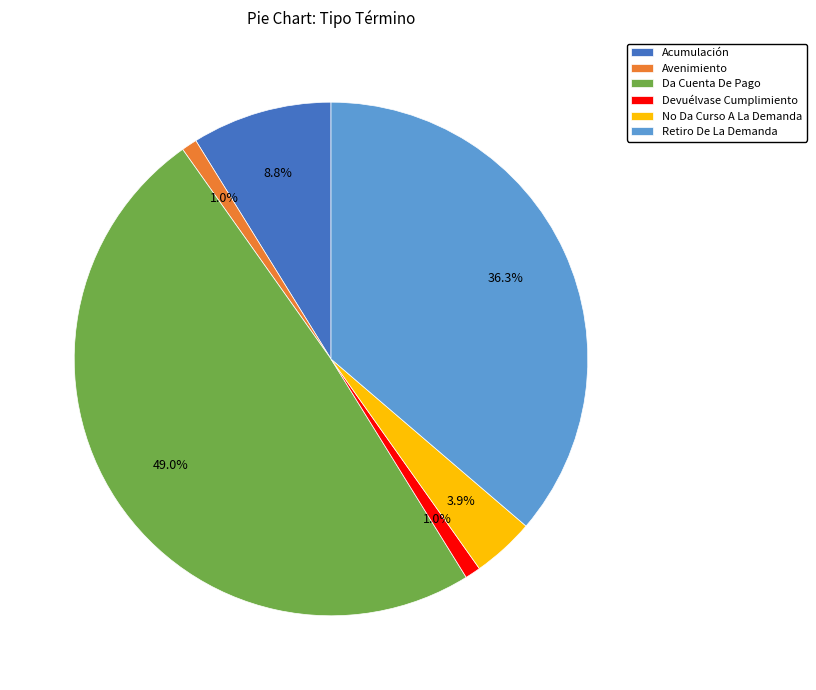

The Retiro De La Demanda slice represents 36% of the pie. True or false?

True